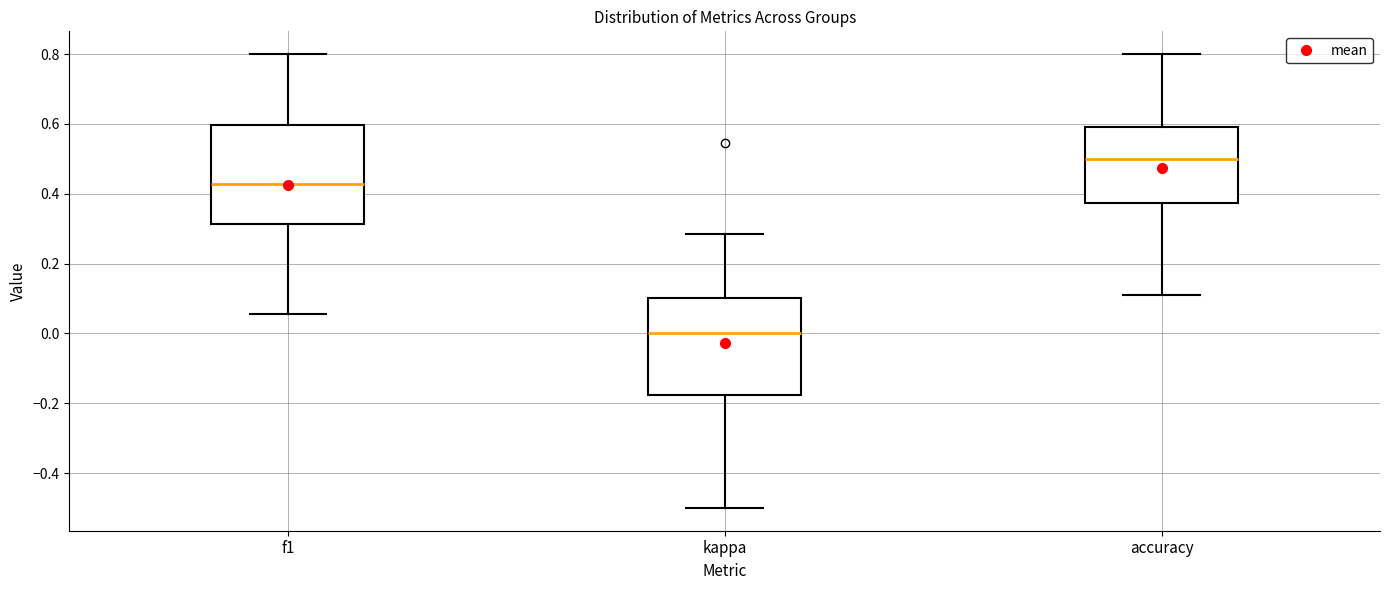

Reading left to right, transcribe this box plot: for each box, give where its median line is, the range the box spans, and where its two whiskers end, as read against the y-axis. The values are not printed on the chart, so give them approximately, as read against the axis.

f1: median 0.42, box 0.32 to 0.60, whiskers 0.06 to 0.80
kappa: median 0.00, box -0.18 to 0.10, whiskers -0.50 to 0.28
accuracy: median 0.50, box 0.38 to 0.60, whiskers 0.12 to 0.80